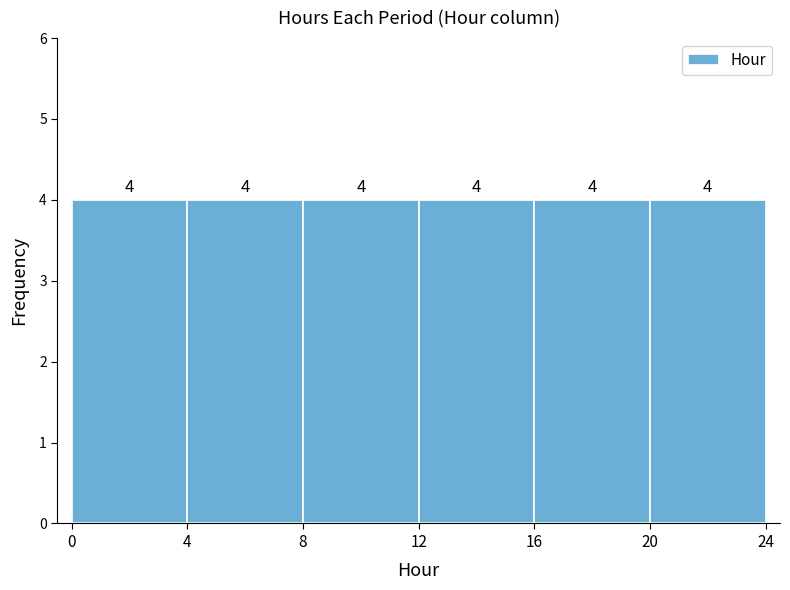

Reading left to right, list every bar in this chart as the range it spans on the x-axis followed by its height.

0 to 4: 4
4 to 8: 4
8 to 12: 4
12 to 16: 4
16 to 20: 4
20 to 24: 4